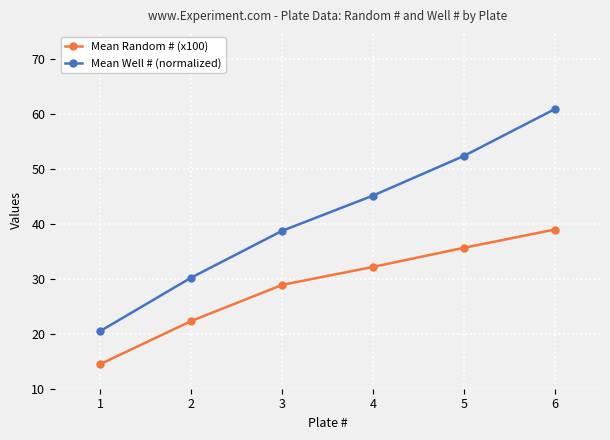

True or false: Mean Random # (x100) has more than 2 interior local peaks.

False